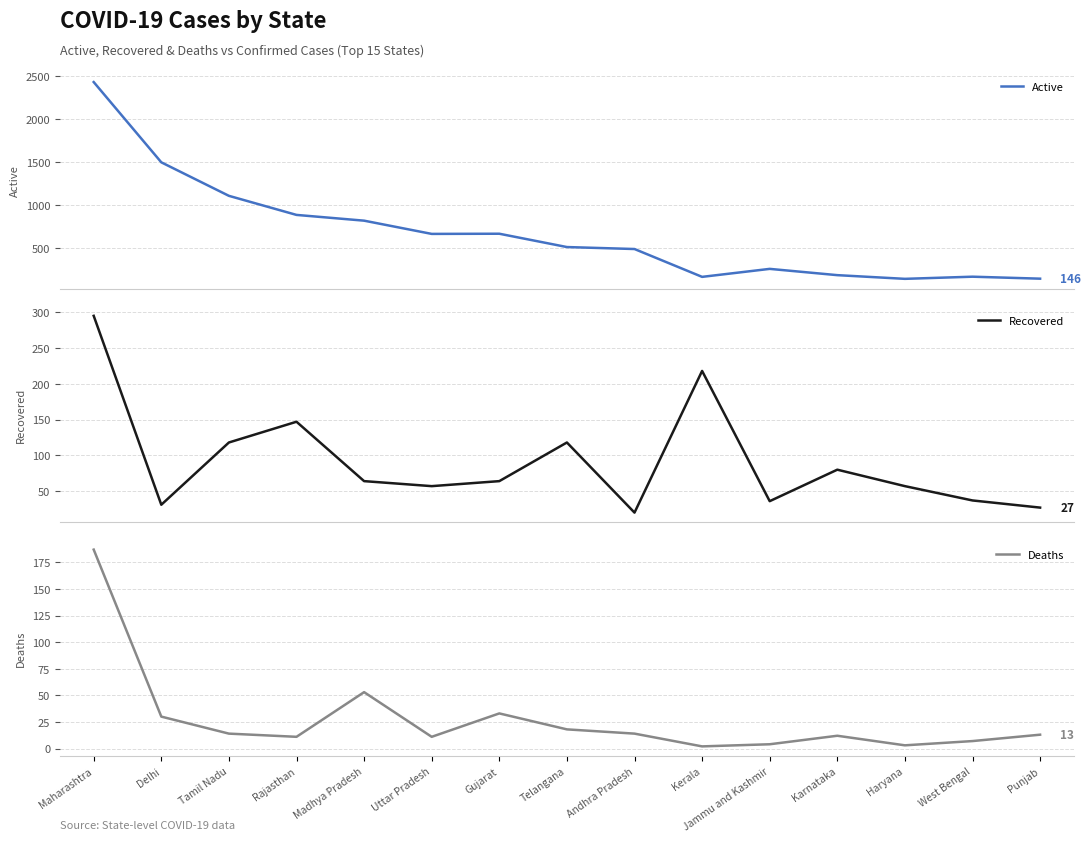

What are all the series names shown in the legend?

Active, Recovered, Deaths